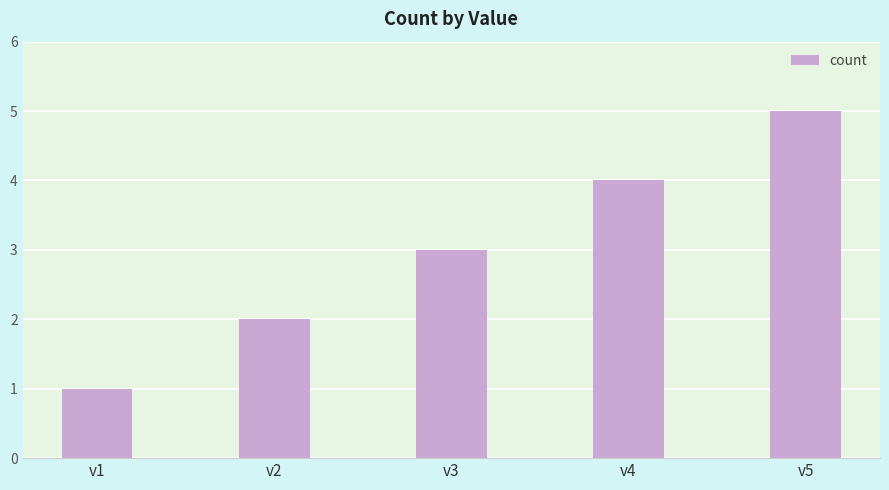

What is the greatest value displayed?

5